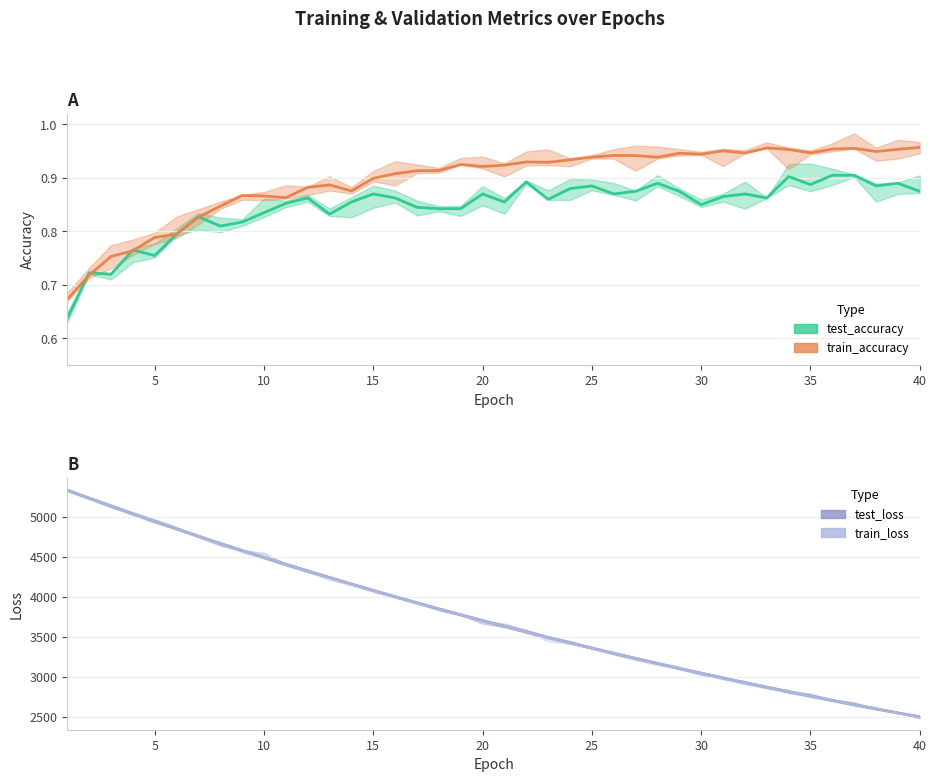

What is the spread (max minus min) of values at 21?

3632.9